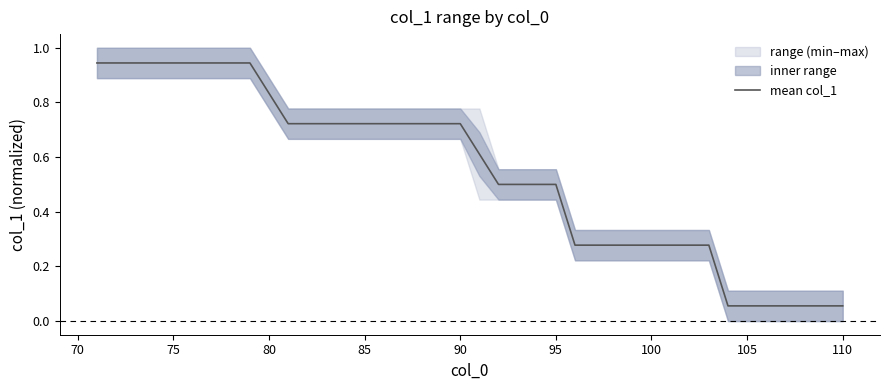

What is the difference between the maximum and minimum values?

0.9